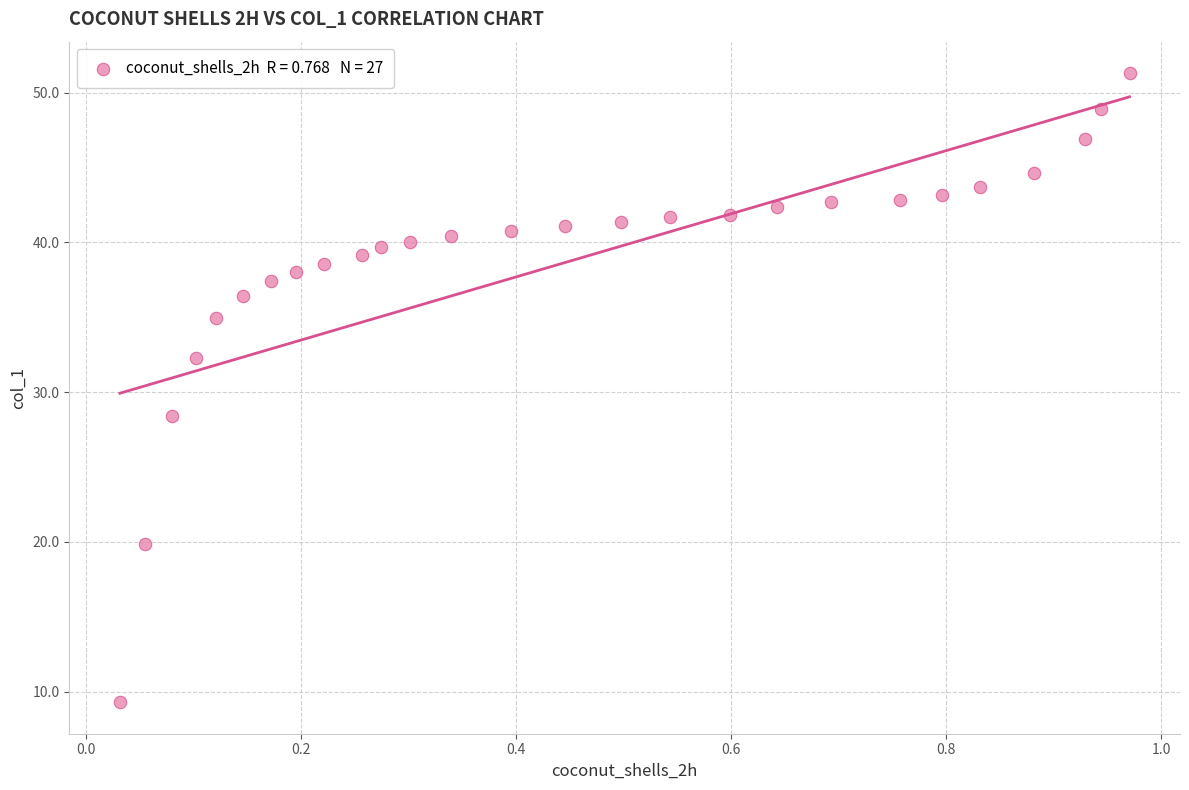

What is the range of X values (max minus min)?

0.9